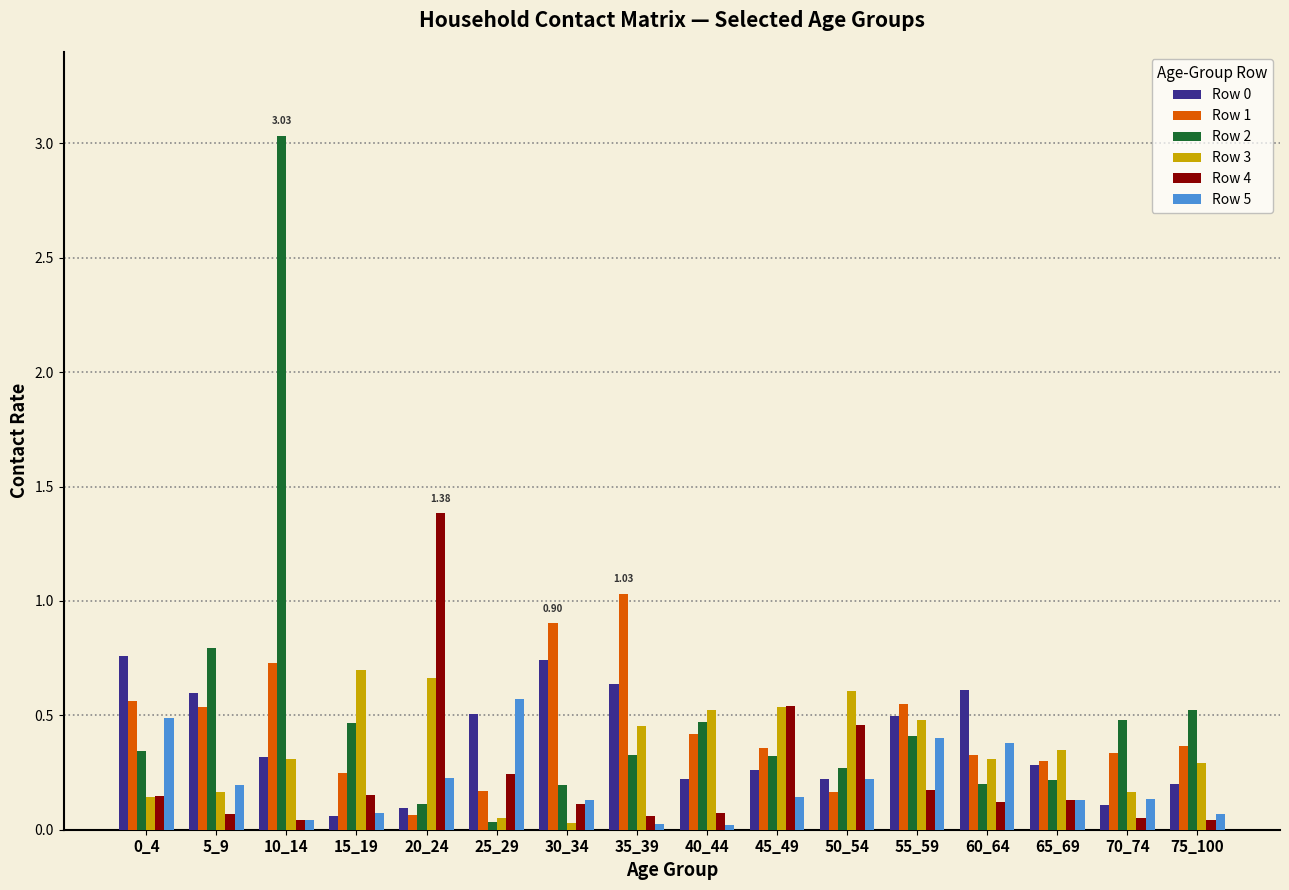

What is the sum of all Row 3 values?

5.8